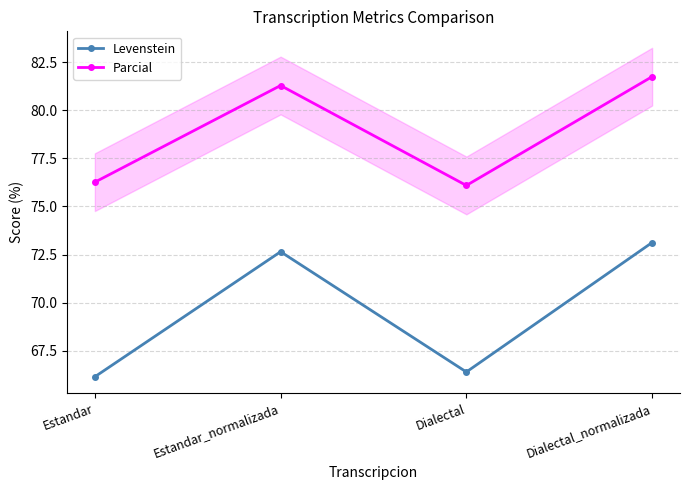

Reading right to left, what are all the values shown in this chart?

Levenstein: Dialectal_normalizada=73.1	Dialectal=66.4	Estandar_normalizada=72.6	Estandar=66.2
Parcial: Dialectal_normalizada=81.7	Dialectal=76.1	Estandar_normalizada=81.3	Estandar=76.3